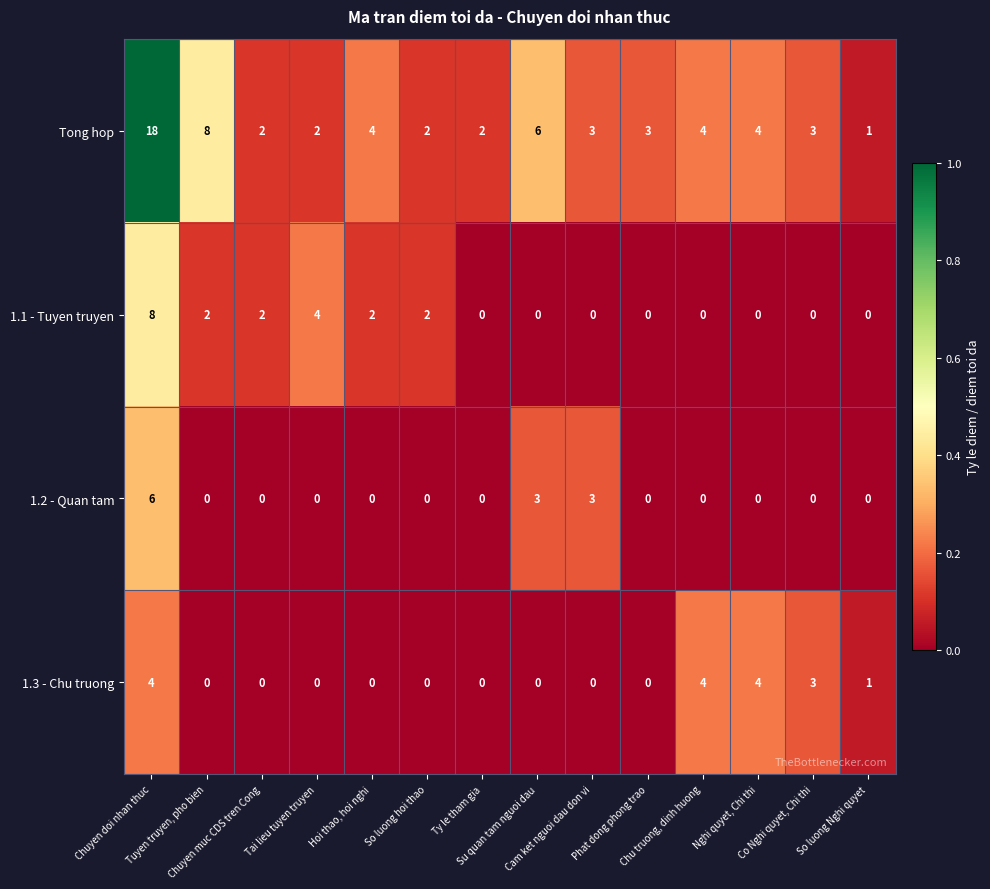

What is the difference between the maximum and minimum values in the 1.1 - Tuyen truyen series?

8